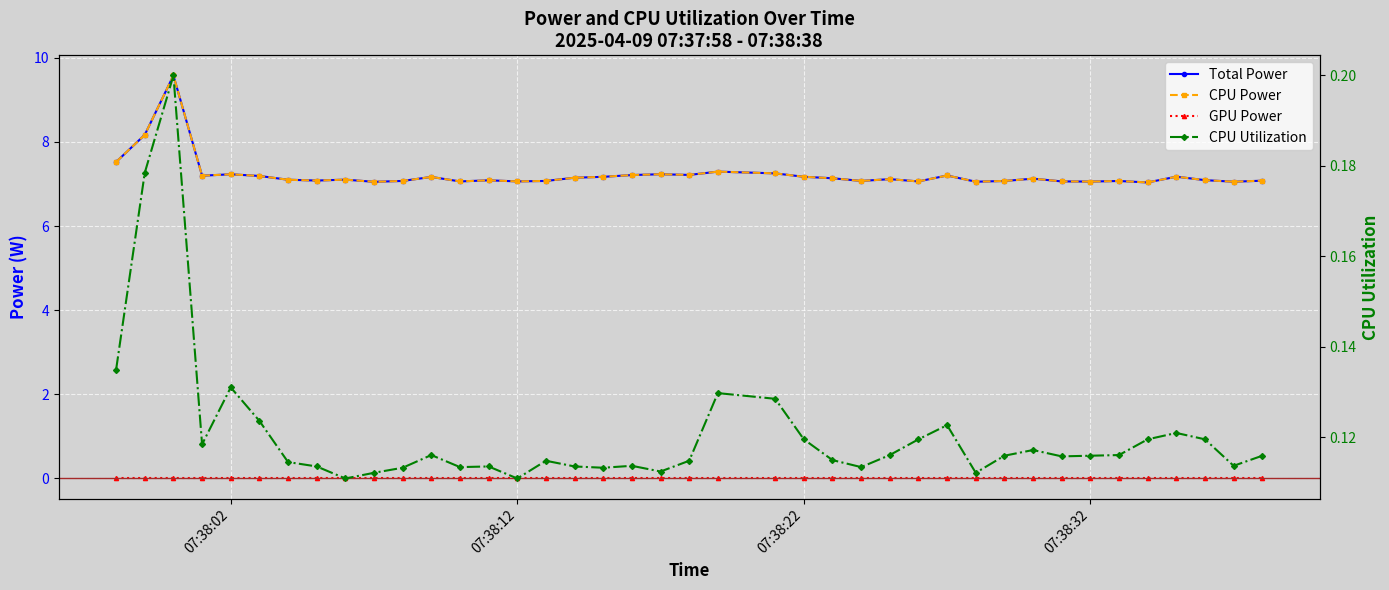

Which series has the largest total across all categories?

Total Power